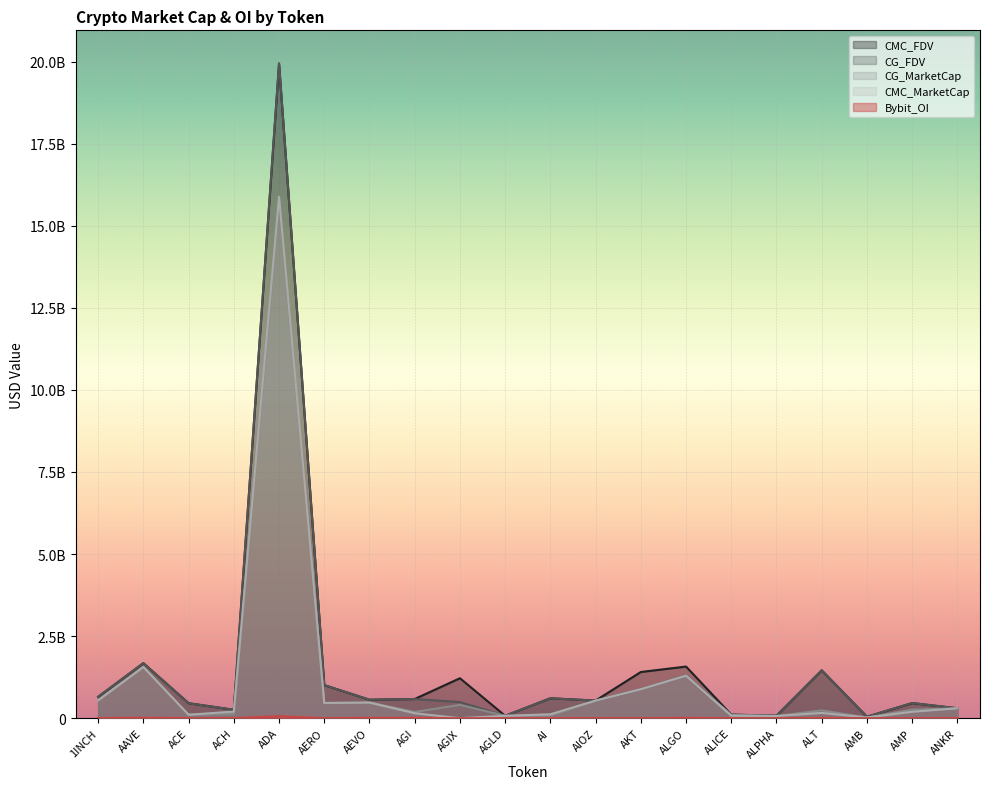

The value of CMC_FDV at 1INCH is 378819194.3. True or false?

False